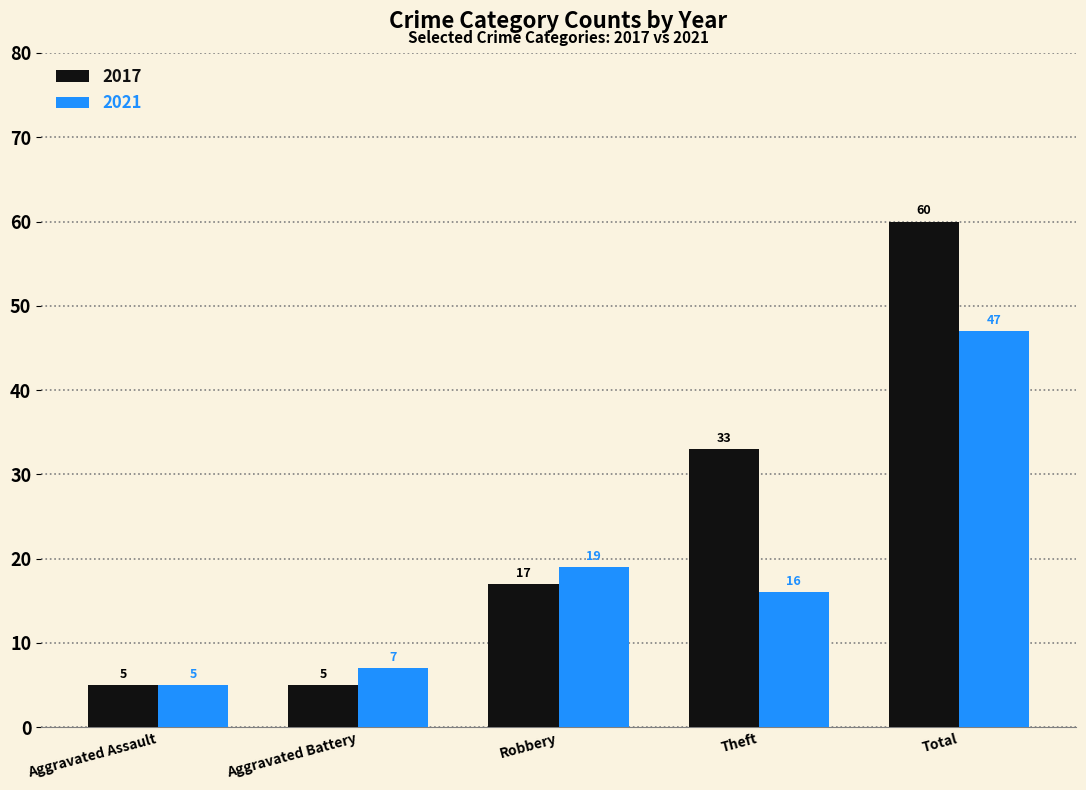

Which series has the largest range (max minus min)?

2017